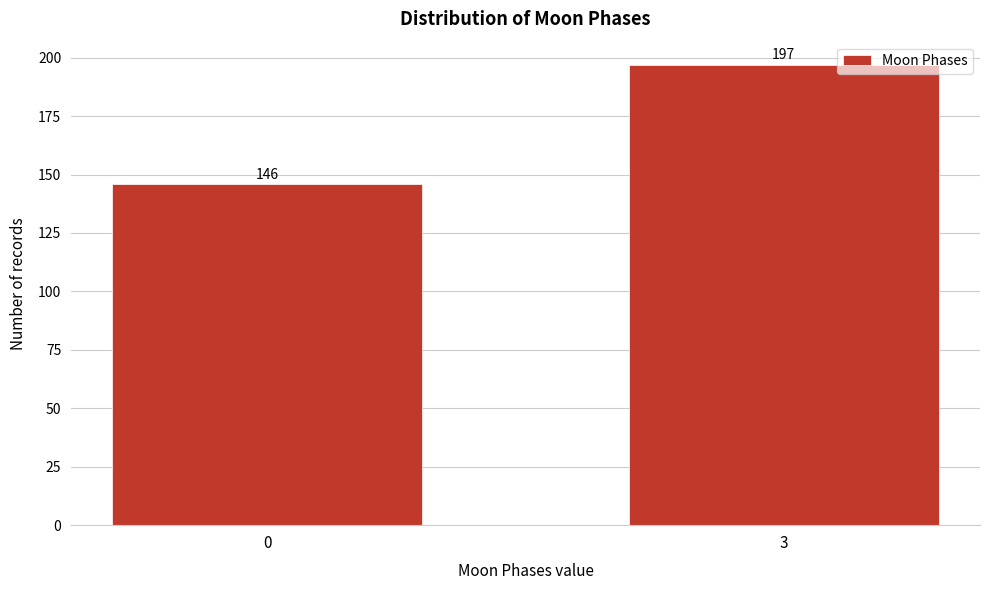

Reading left to right, transcribe all the data shown in this chart.

0=146	3=197